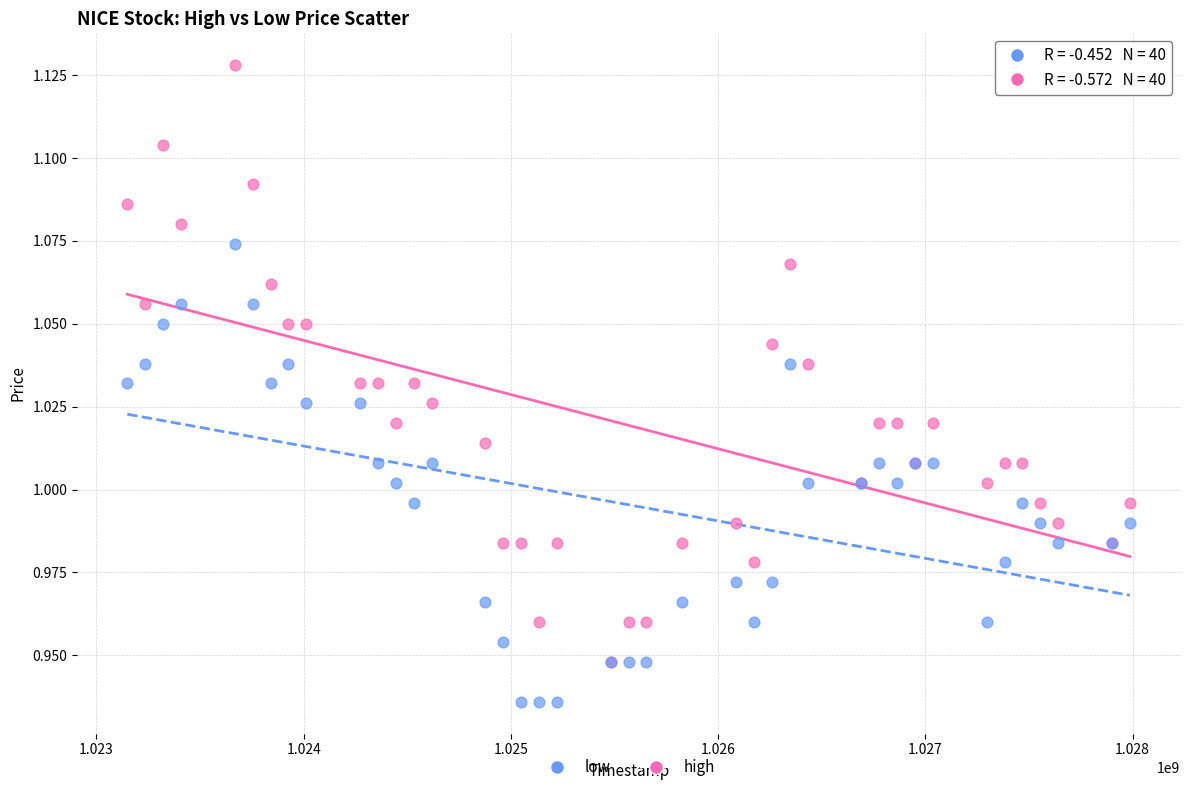

What are all the series names shown in the legend?

low, high